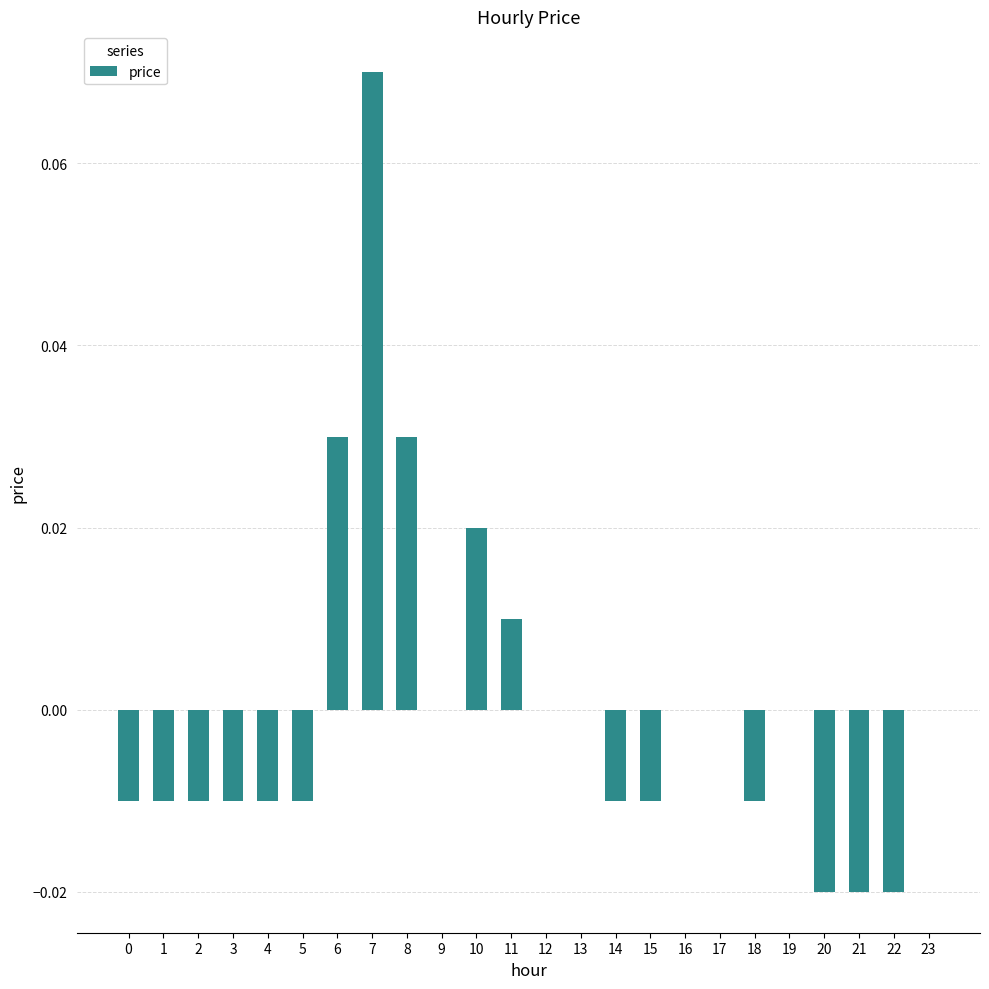

Which has a higher value, 5 or 13?

13